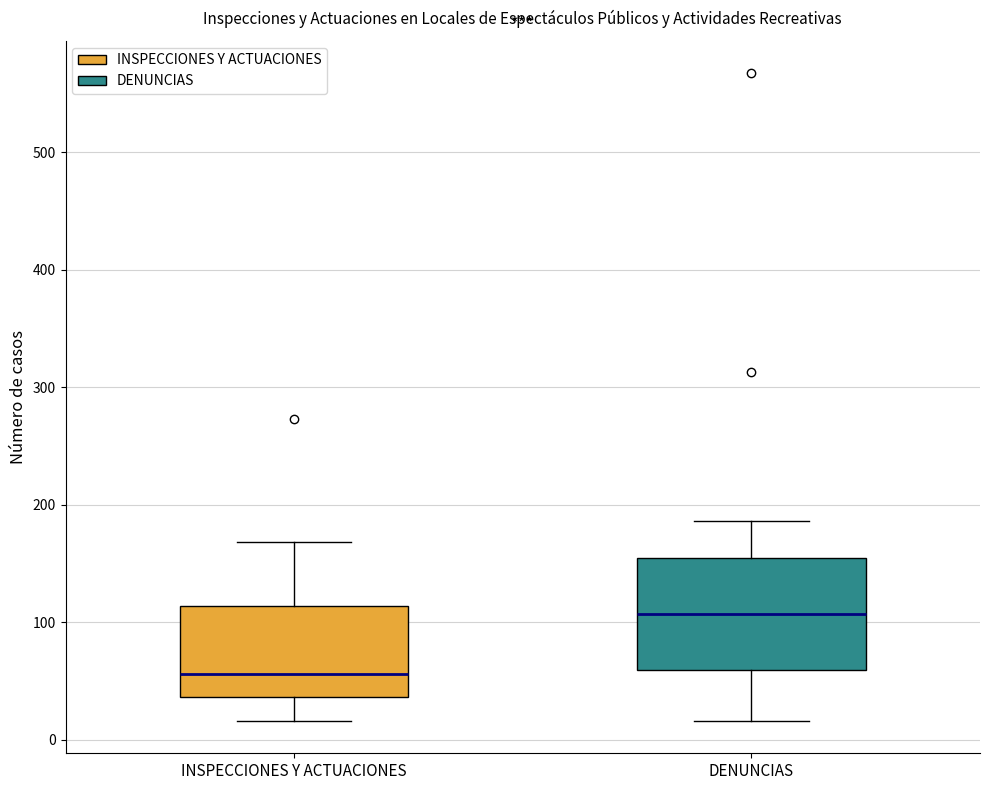

Reading left to right, read every box against the y-axis: the position of its median line, the range the box covers, and the ends of its whiskers. The values are not printed on the chart, so give them approximately, as read against the axis.

INSPECCIONES Y ACTUACIONES: median 60, box 40 to 110, whiskers 20 to 170
DENUNCIAS: median 110, box 60 to 160, whiskers 20 to 190